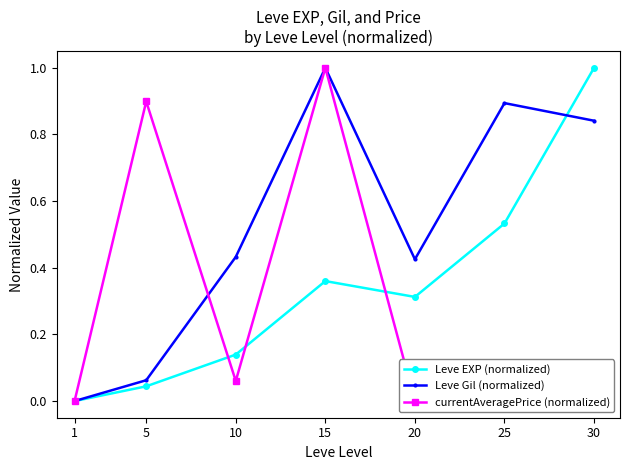

Count the number of categories in the chart.

7